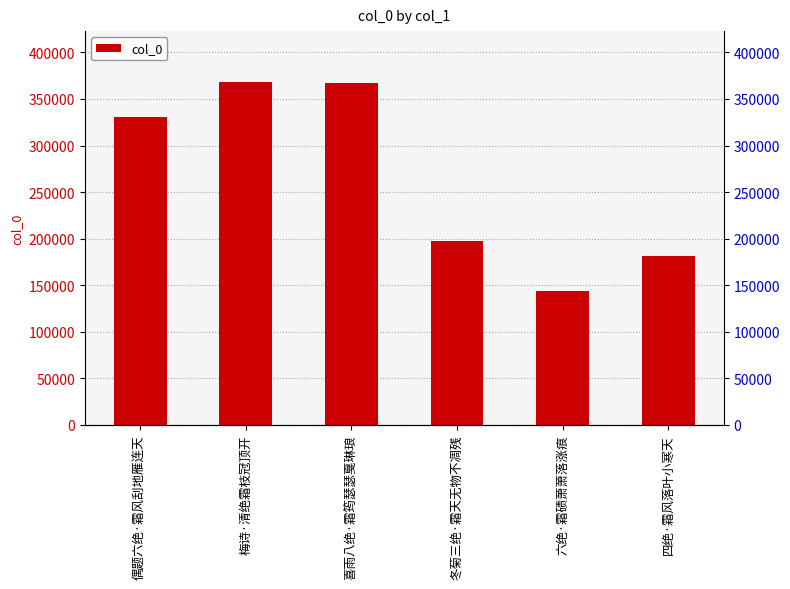

Where is the data nearest to the value 255855?

冬菊三绝·霜天无物不凋残